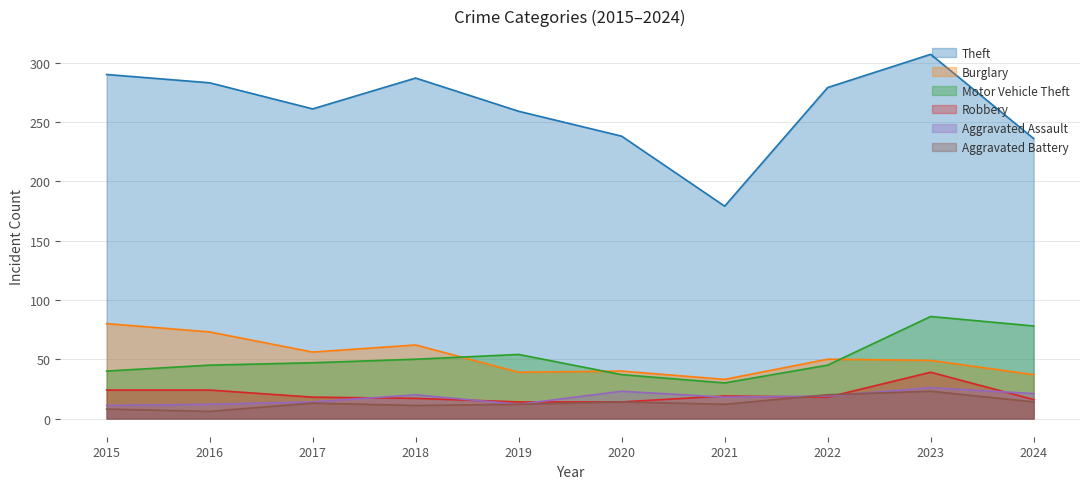

At which category is the sum across all series the highest?

2023